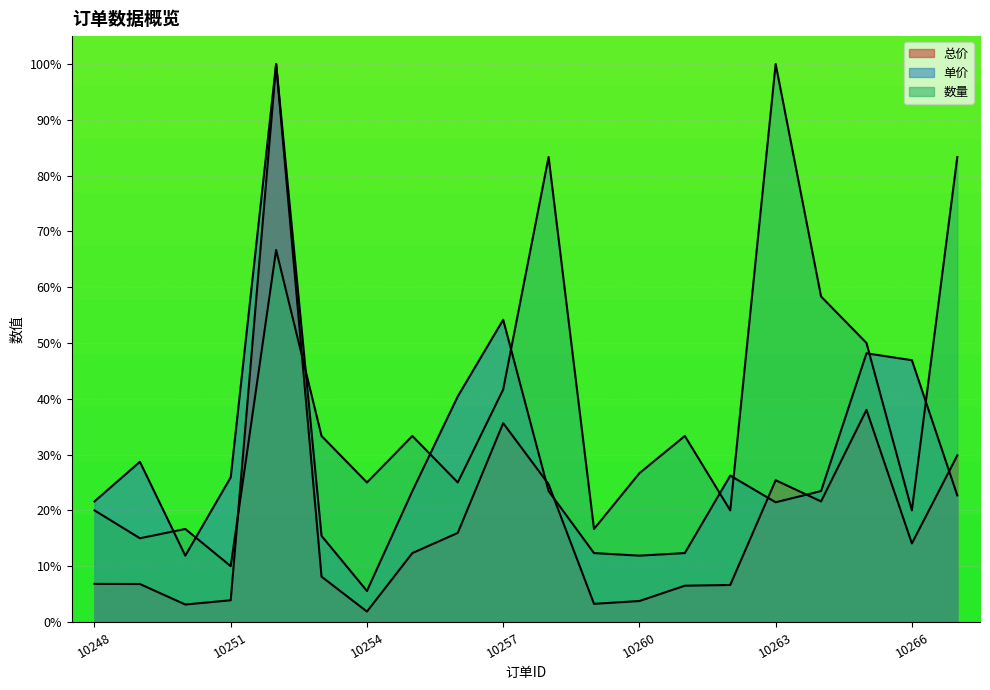

At how many categories does at least one series exceed 76?

4